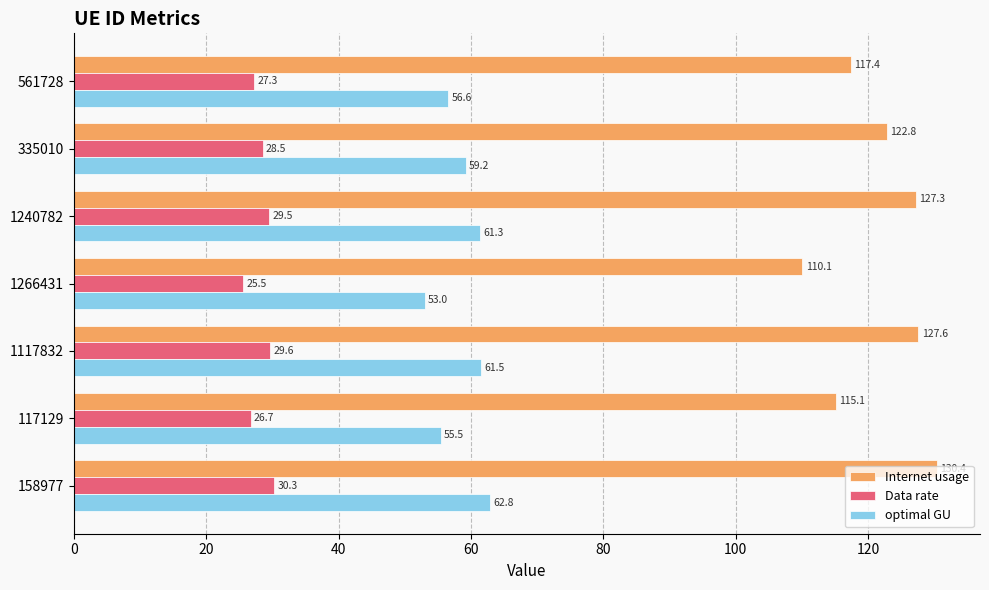

True or false: optimal GU has a value of 56.6 at 561728.

True